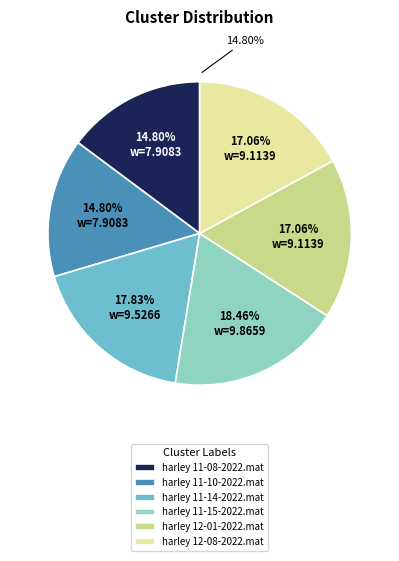

What percentage is the harley 11-10-2022.mat slice, to the nearest percent?

15%